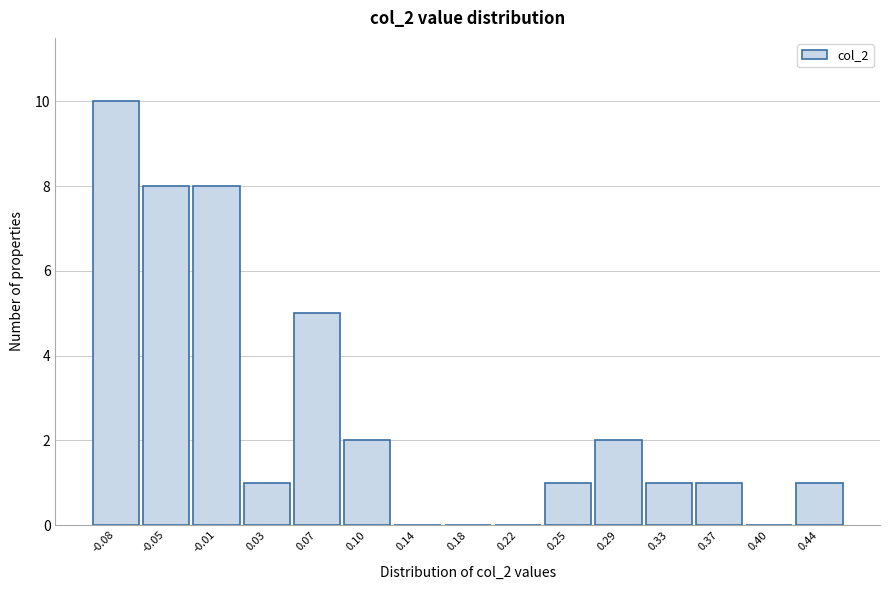

Reading left to right, list all the values displayed in this chart.

-0.08=10	-0.05=8	-0.01=8	0.03=1	0.07=5	0.10=2	0.14=0	0.18=0	0.22=0	0.25=1	0.29=2	0.33=1	0.37=1	0.40=0	0.44=1